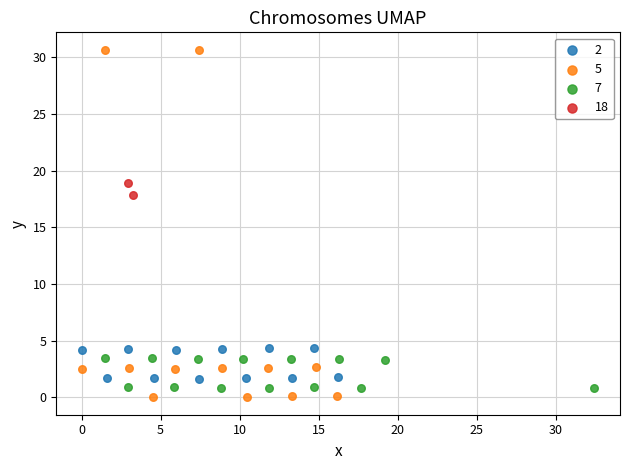

What are all the series names shown in the legend?

2, 5, 7, 18